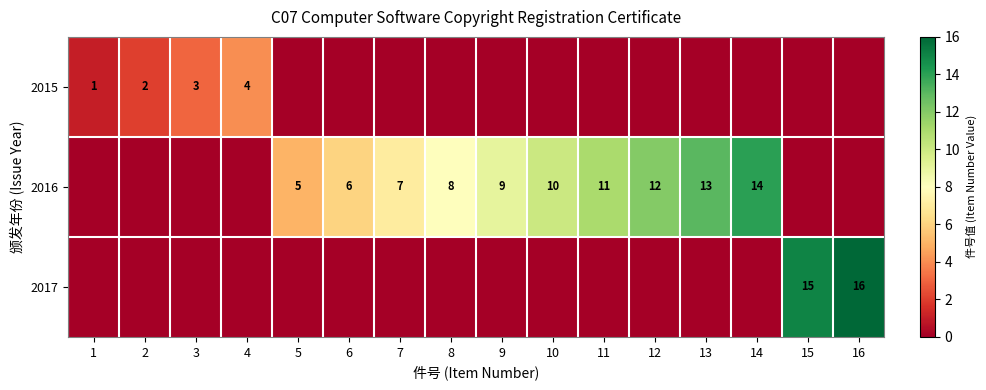

True or false: 2017 has a value of 16 at 16.

True